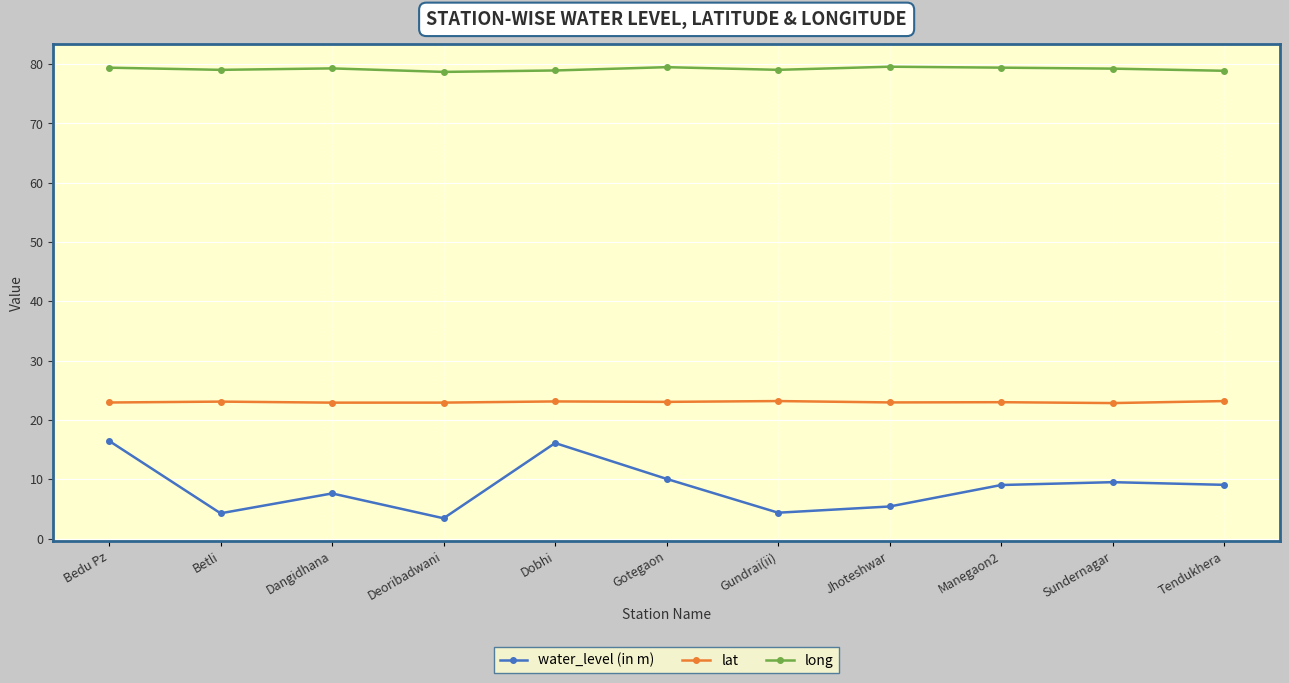

How many lines are shown in the chart?

3